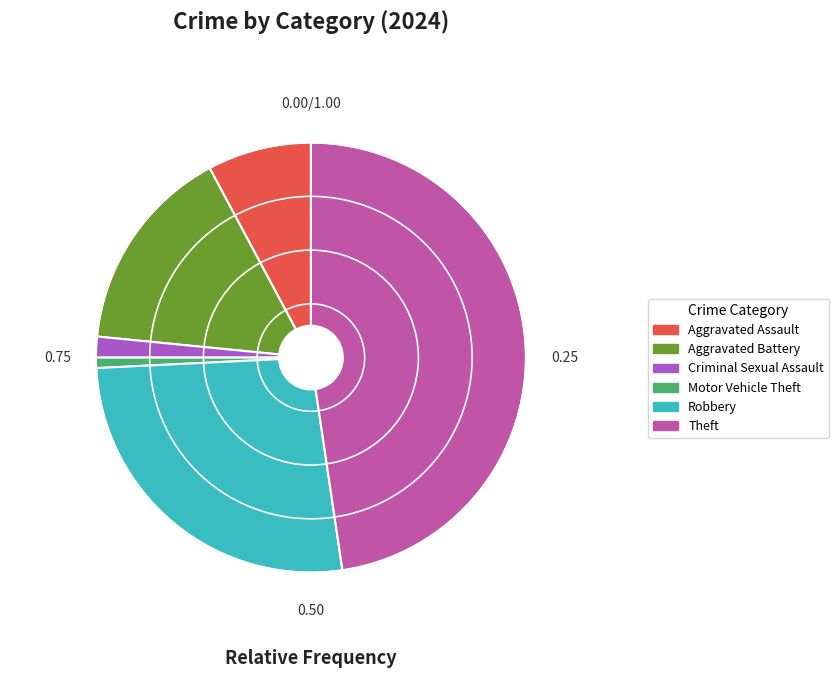

What is the largest slice in the pie chart?

Theft